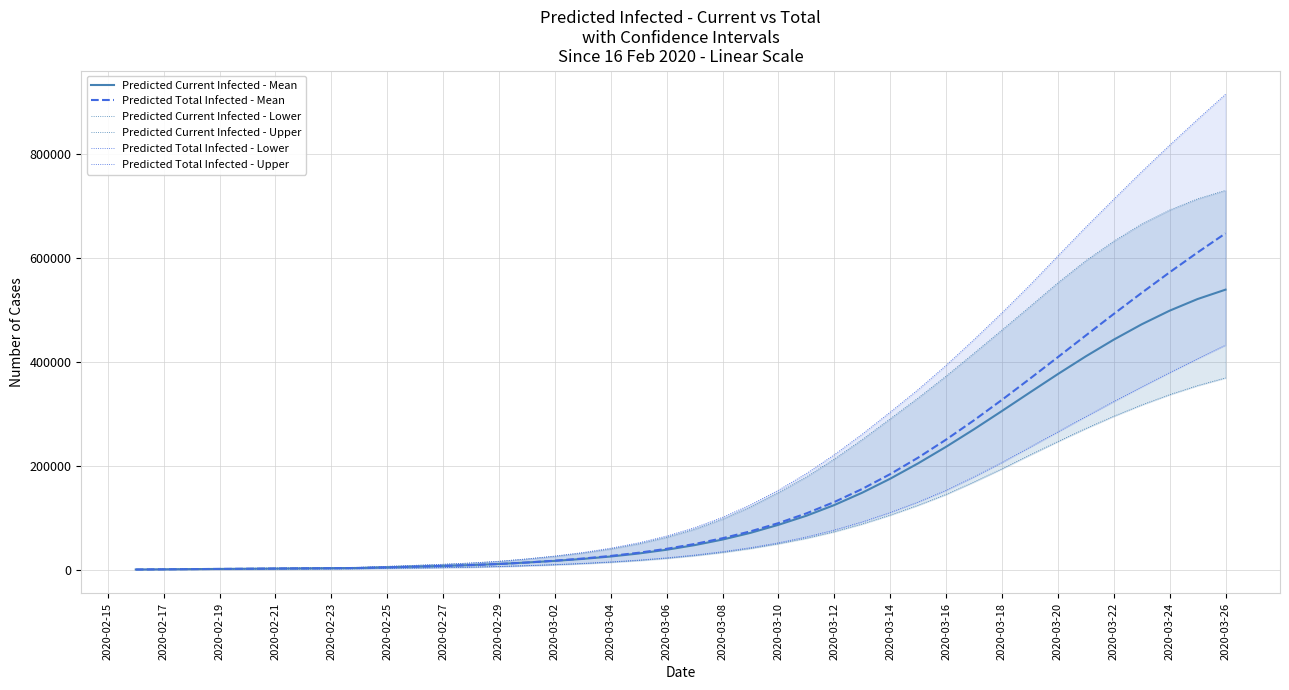

True or false: Predicted Current Infected - Upper and Predicted Total Infected - Upper cross at least once.

False